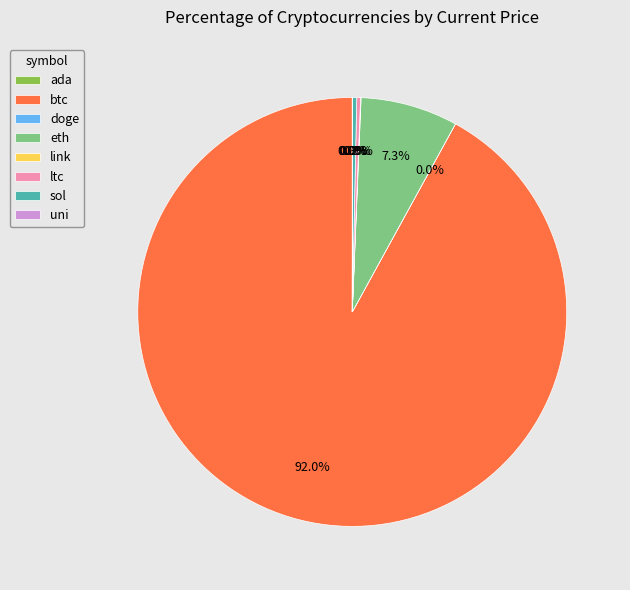

To the nearest percent, what percentage of the pie is eth?

7%